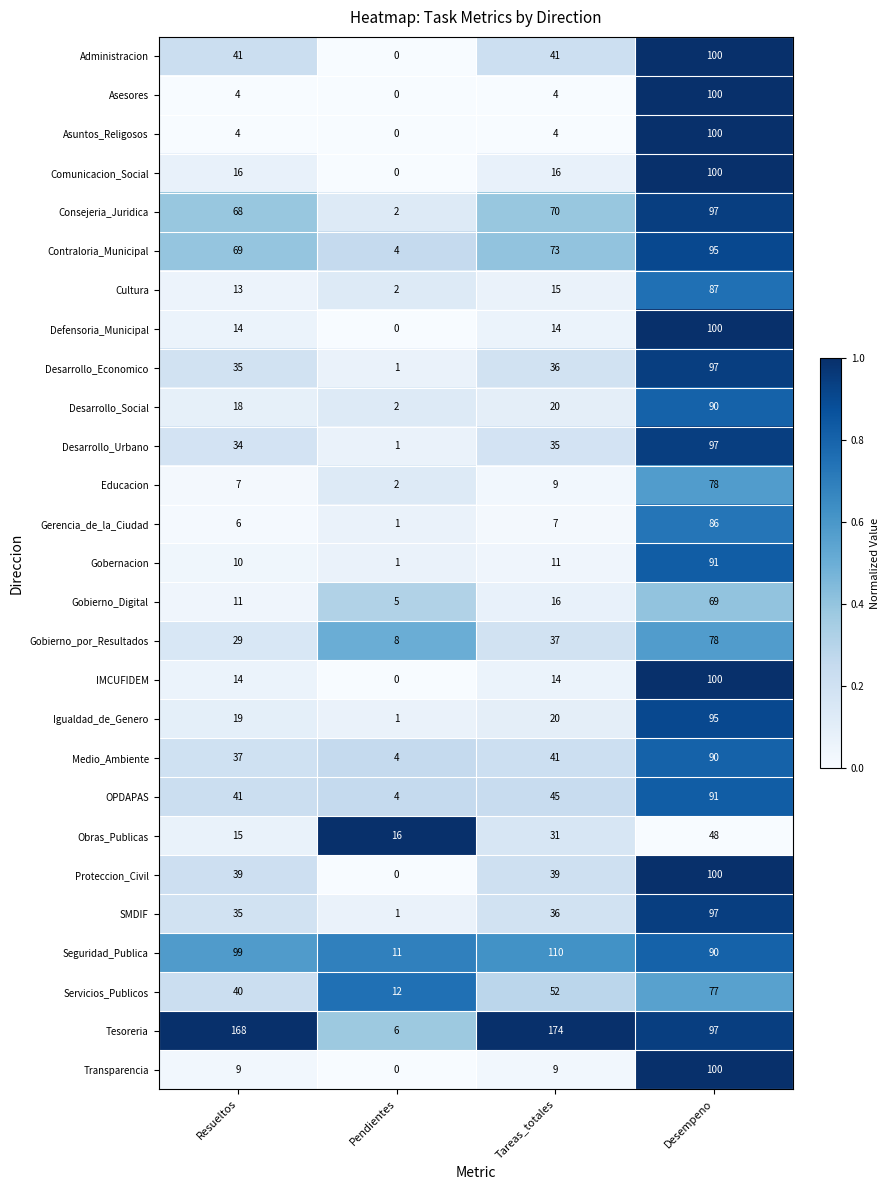

How many values in Administracion are above zero?

3